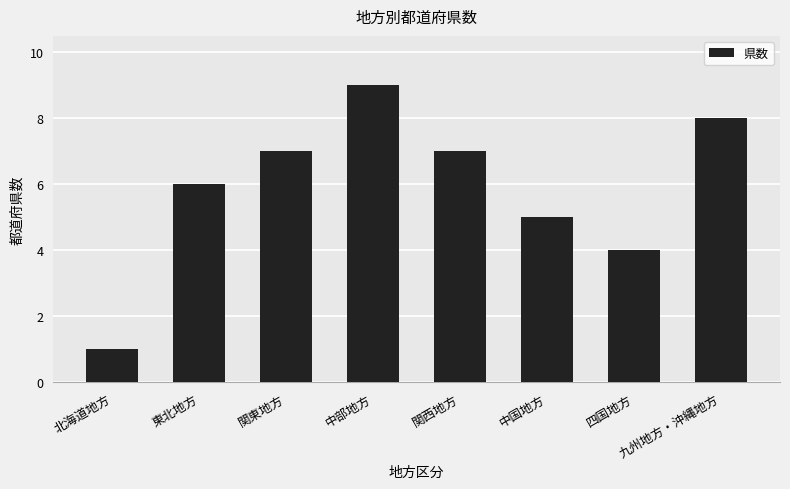

What is the approximate value at 北海道地方?

1